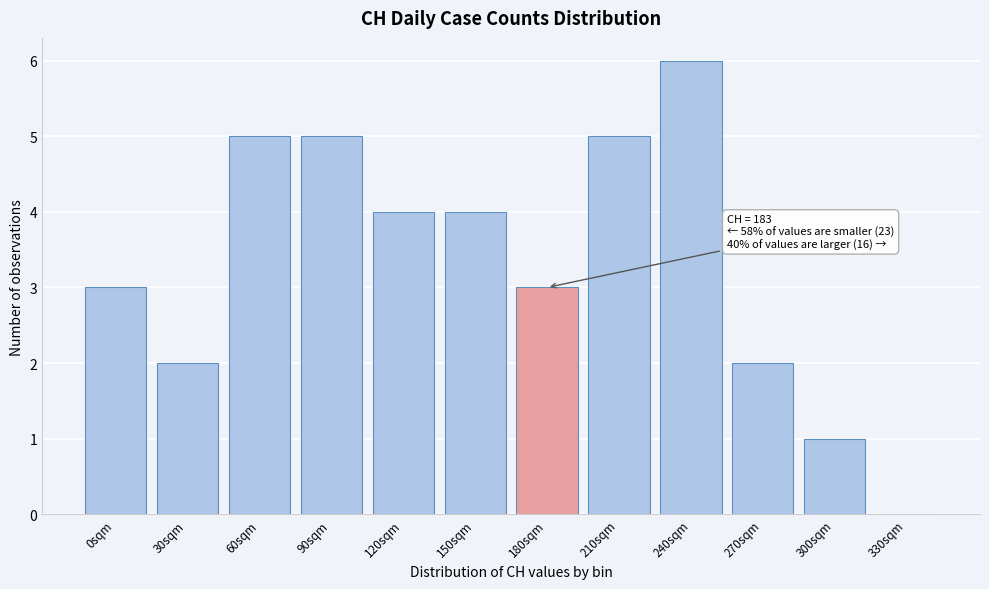

Reading left to right, transcribe all the data shown in this chart.

0sqm=3	30sqm=2	60sqm=5	90sqm=5	120sqm=4	150sqm=4	180sqm=3	210sqm=5	240sqm=6	270sqm=2	300sqm=1	330sqm=0